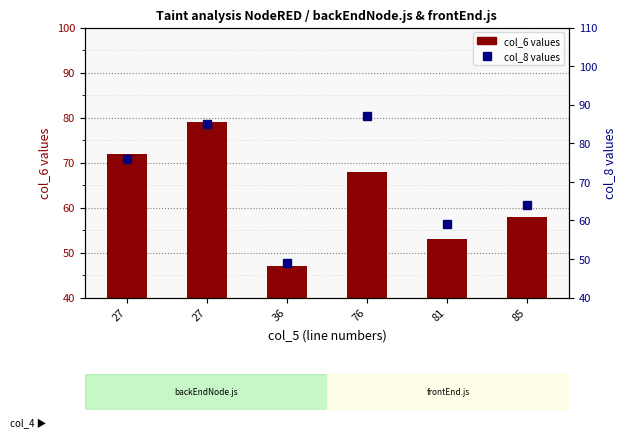

Reading left to right, what are all the values shown in this chart?

col_6 values: 27=72	27=79	36=47	76=68	81=53	85=58
col_8 values: 27=76	27=85	36=49	76=87	81=59	85=64